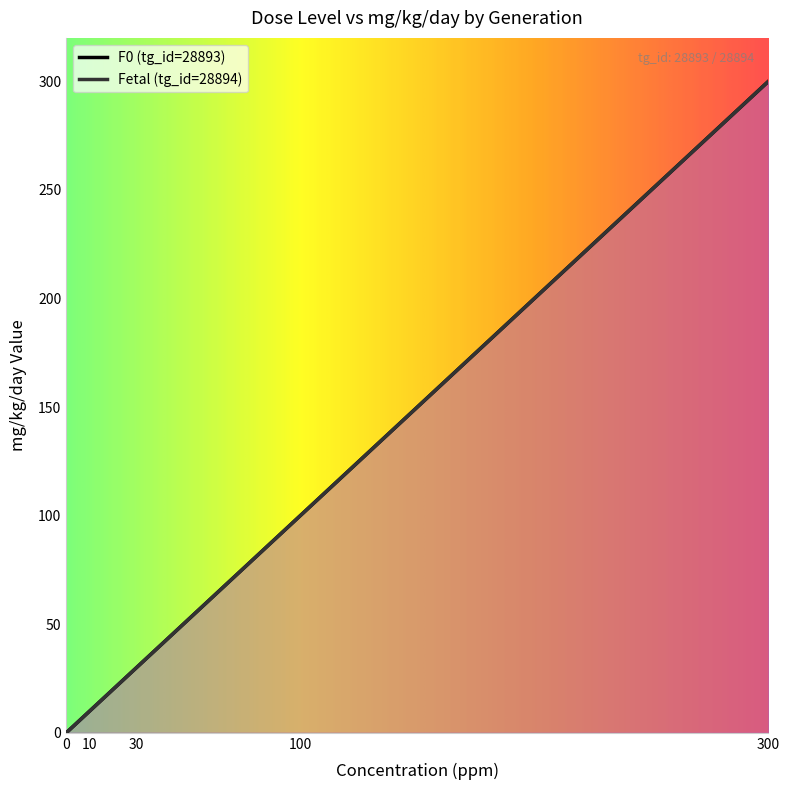

True or false: F0 (tg_id=28893) has a value of 100 at 100.

True